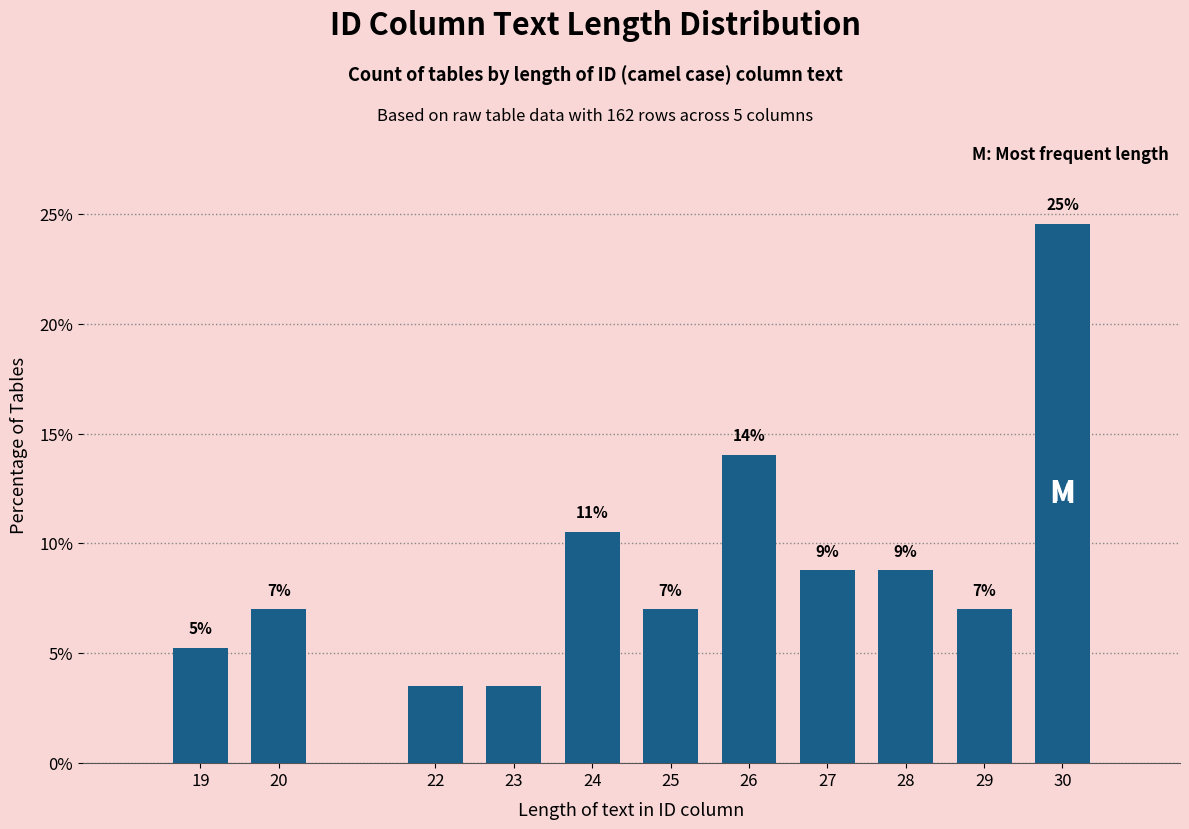

True or false: the data shows 1.4 at 23.

False